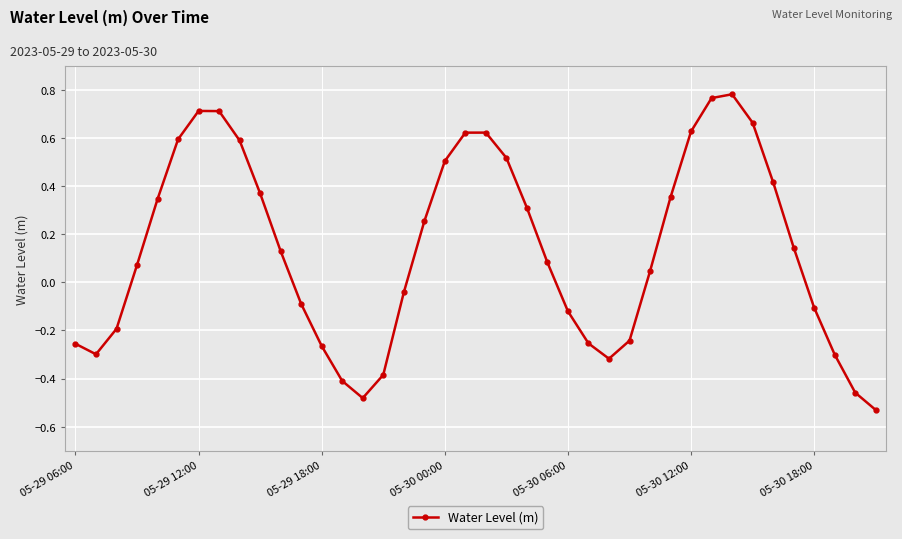

How many lines are shown in the chart?

1